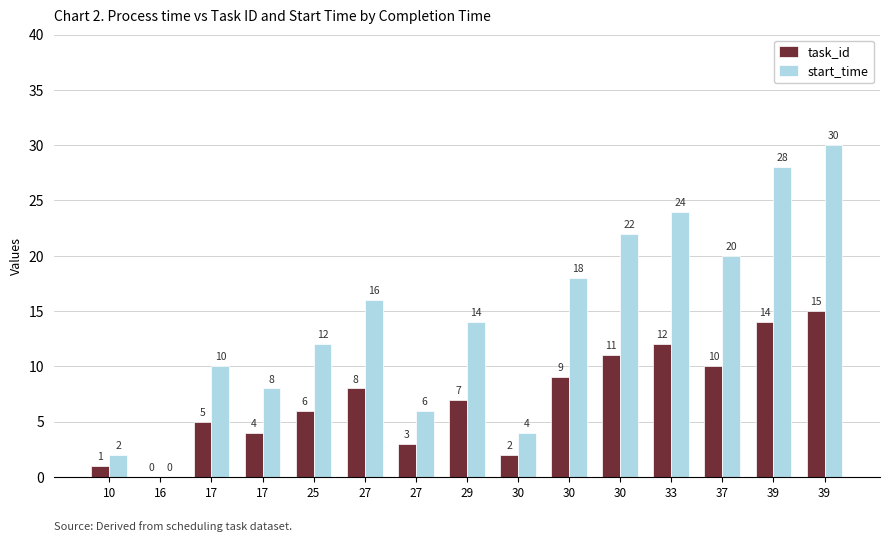

What is the spread (max minus min) of values at 30?

2